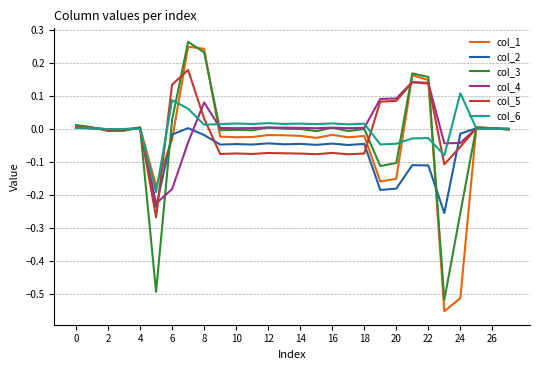

Which series has the widest spread of values?

col_1